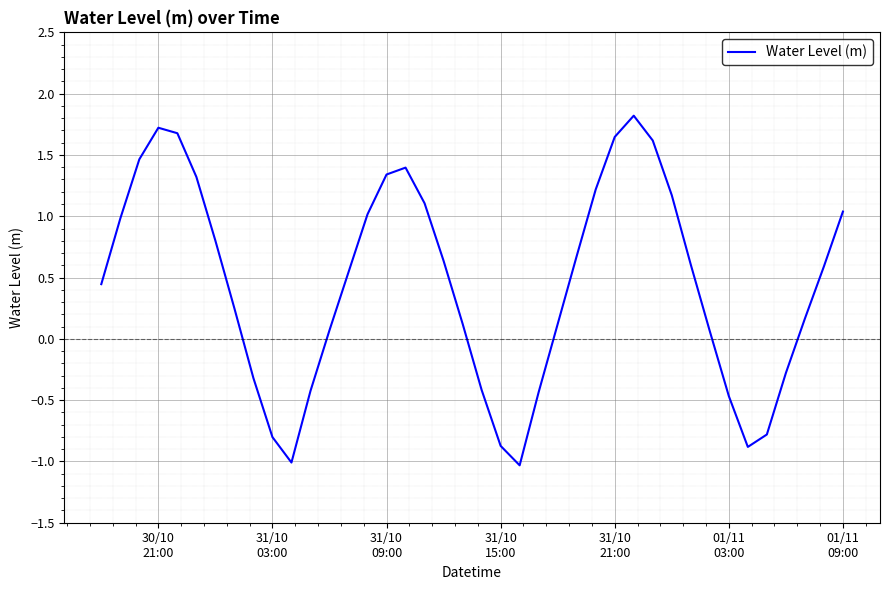

What is the difference between the maximum and minimum values?

2.9